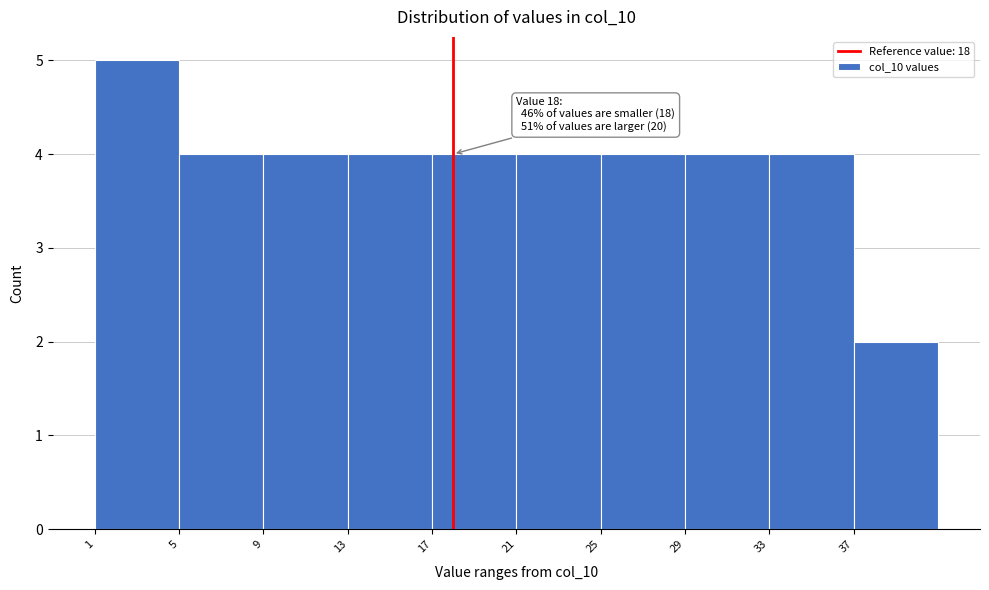

Which range on the x-axis has the tallest bar?

1 to 5